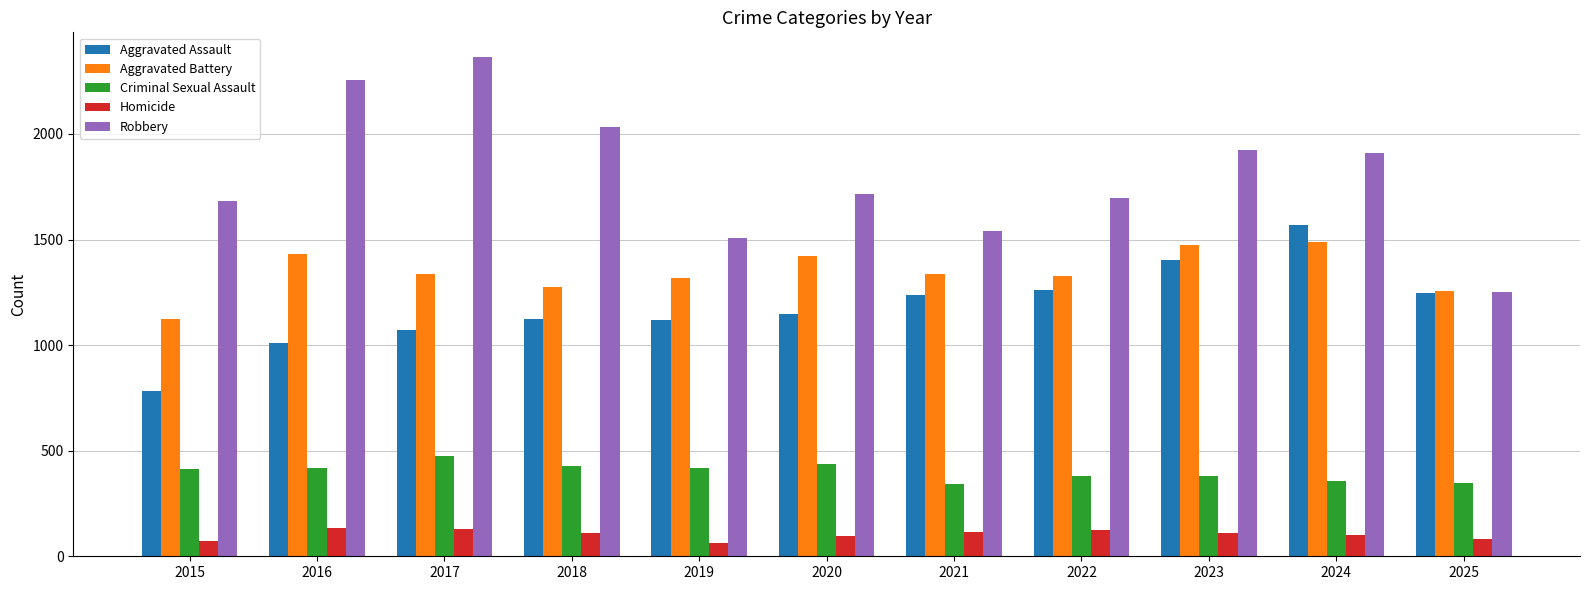

True or false: Homicide has a value of 73 at 2015.

True